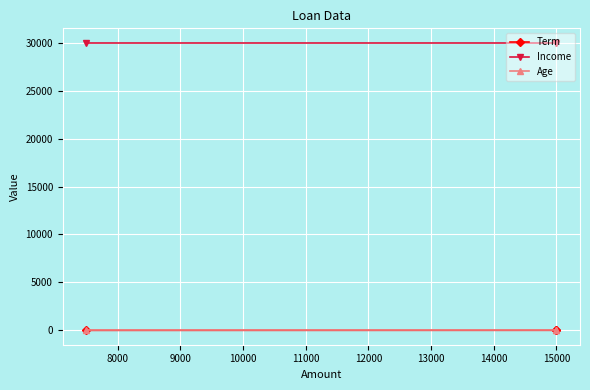

Which series has the widest spread of values?

Term